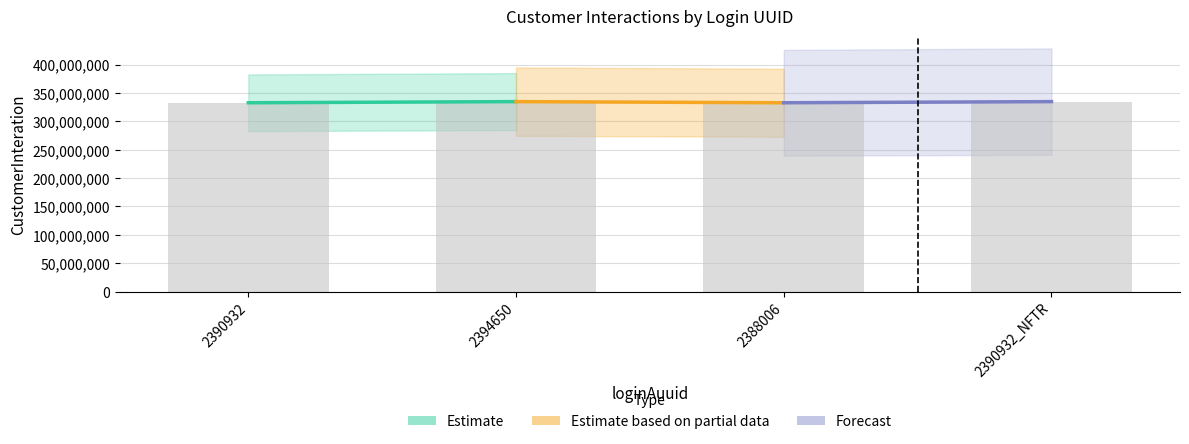

What is the sum of the values at 2394650 and 2390932_NFTR?

669411560